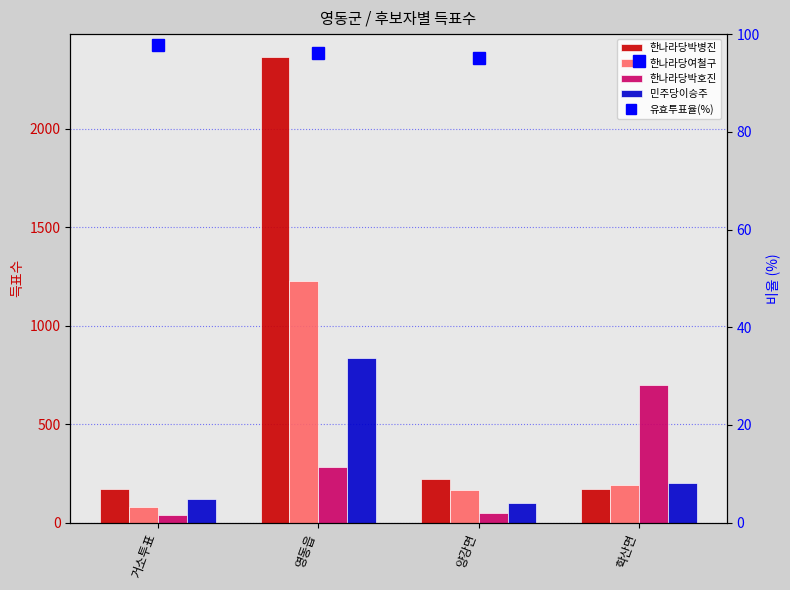

At which category does the chart reach its minimum across all series?

거소투표